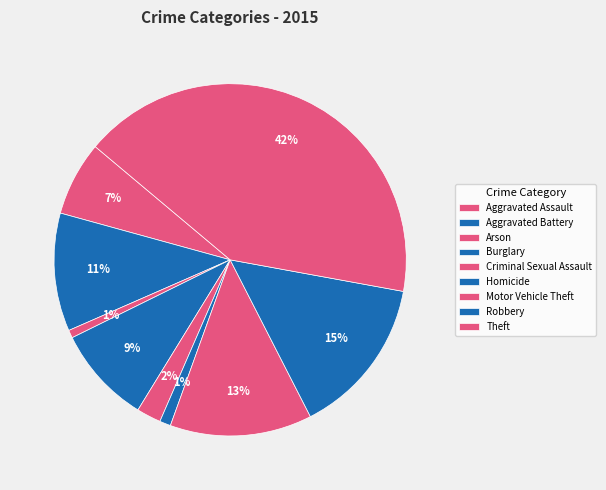

How many slices are in this pie chart?

9